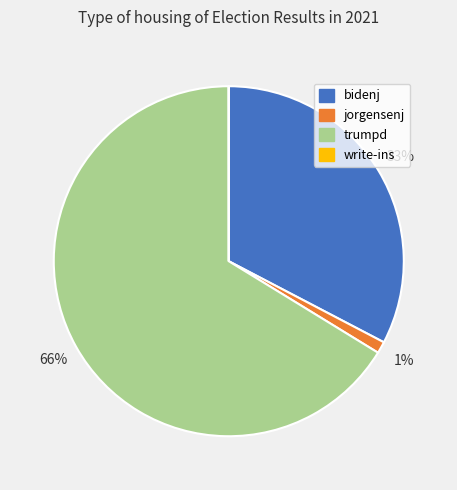

Which category has the biggest portion of the pie?

trumpd